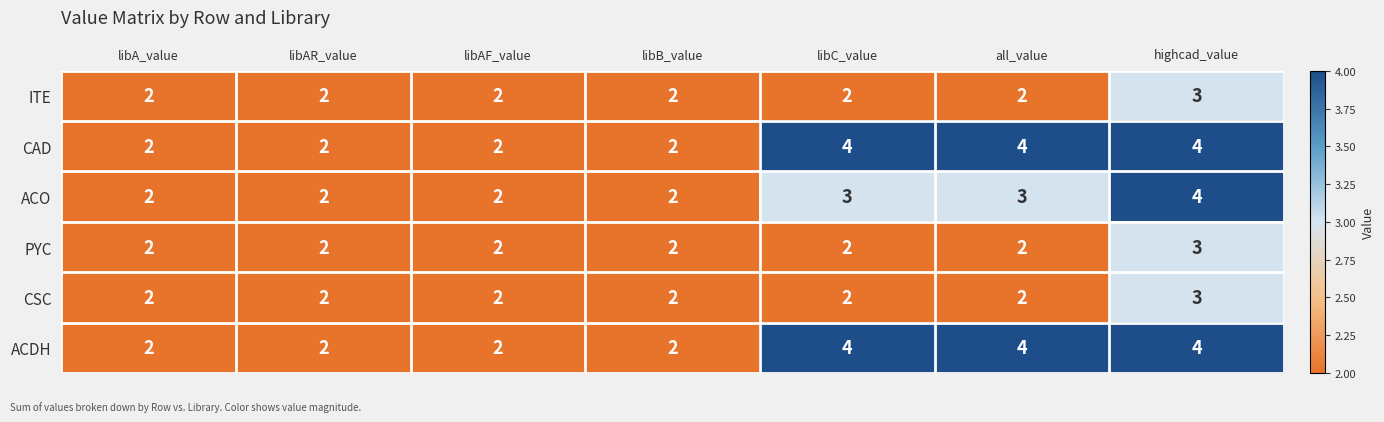

What is the maximum value shown in the chart?

4